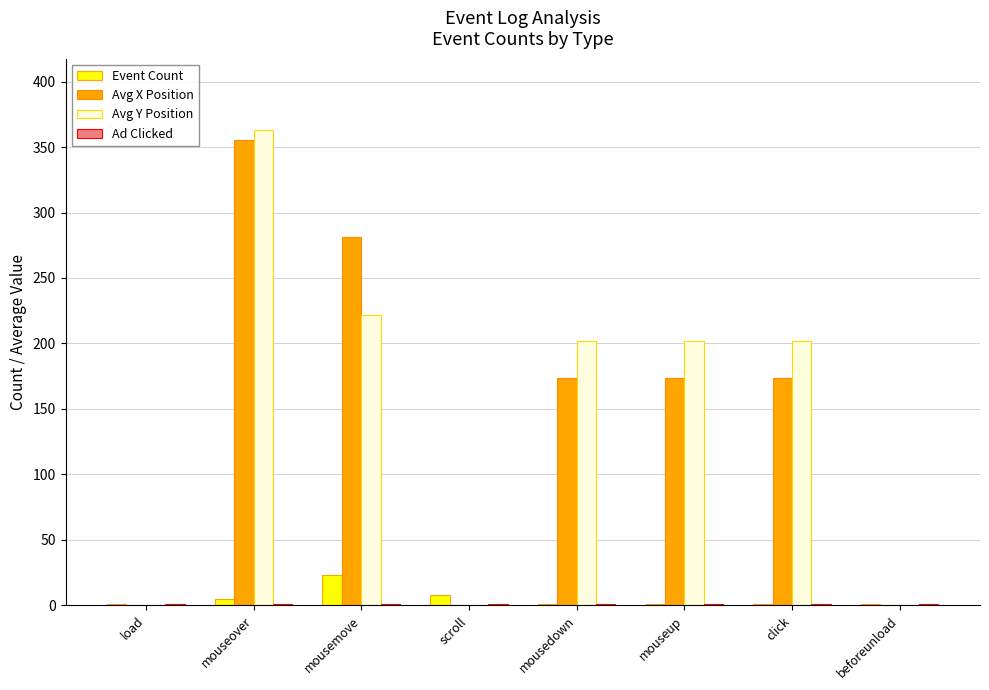

Is the value of Avg Y Position at load greater than the value of Event Count at mousemove?

No